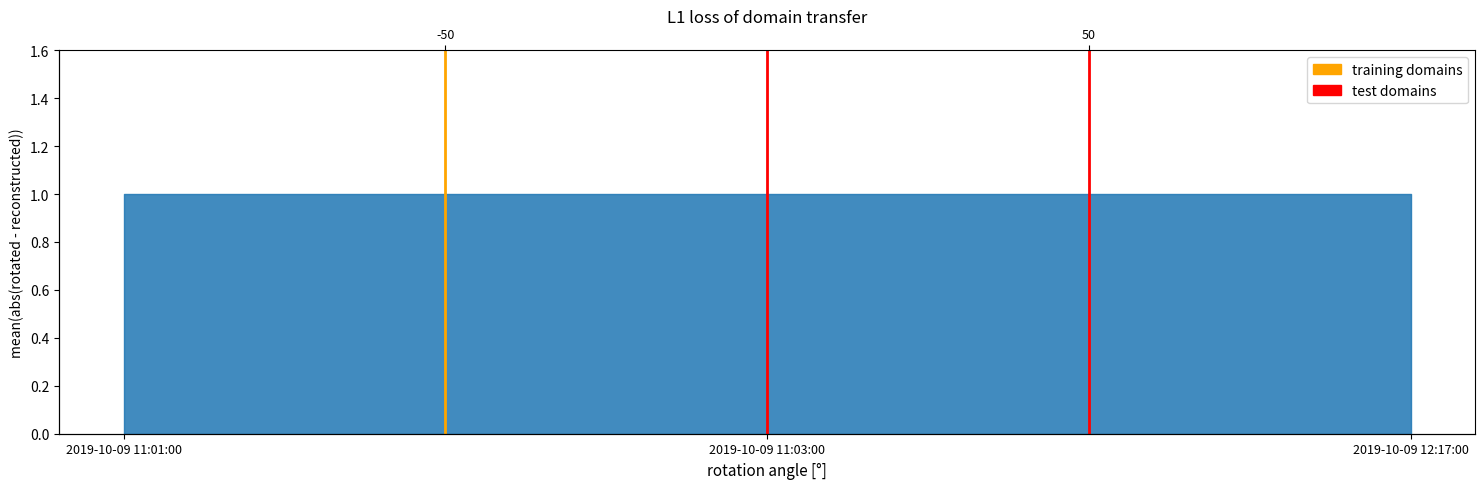

Rank the series by their maximum value, from lowest to highest.

training domains, test domains